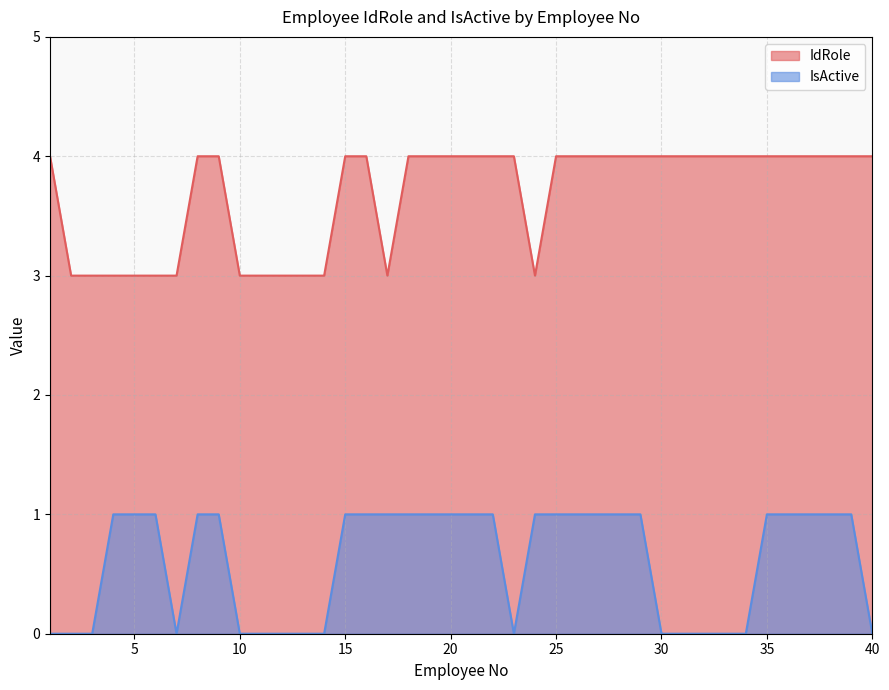

At which category is the sum across all series the highest?

8